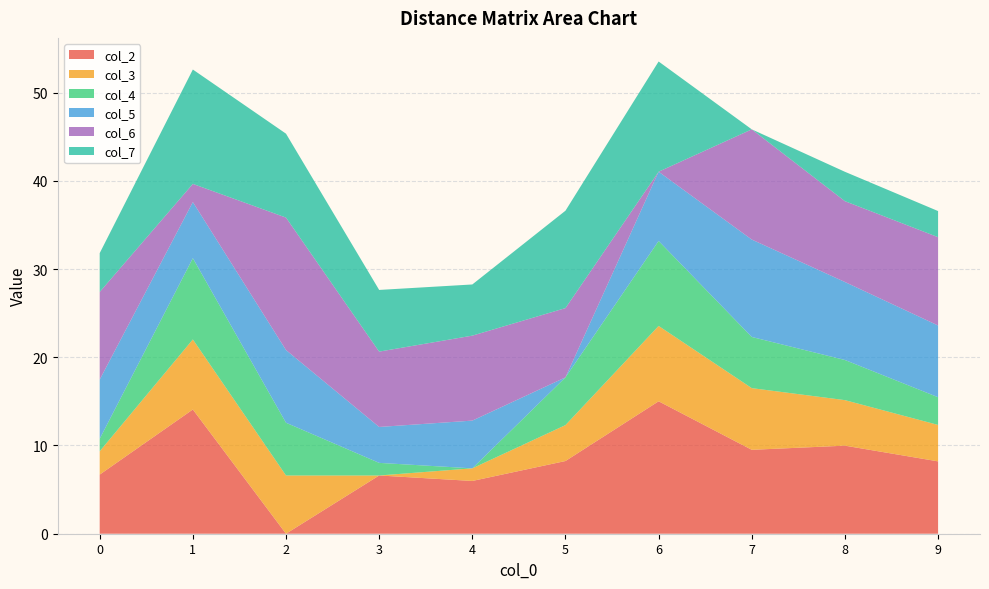

Reading left to right, what are all the values shown in this chart?

col_2: 6.7	14.1	0.0	6.6	6.0	8.2	15.0	9.5	10.0	8.2
col_3: 2.6	7.9	6.6	0.0	1.4	4.1	8.5	7.0	5.2	4.1
col_4: 1.4	9.2	6.0	1.4	0.0	5.4	9.6	5.8	4.5	3.1
col_5: 6.7	6.4	8.2	4.1	5.4	0.0	7.8	11.0	8.8	8.1
col_6: 9.9	2.1	15.0	8.5	9.6	7.8	0.0	12.5	9.2	10.0
col_7: 4.4	13.0	9.5	7.0	5.8	11.0	12.5	0.0	3.3	3.0